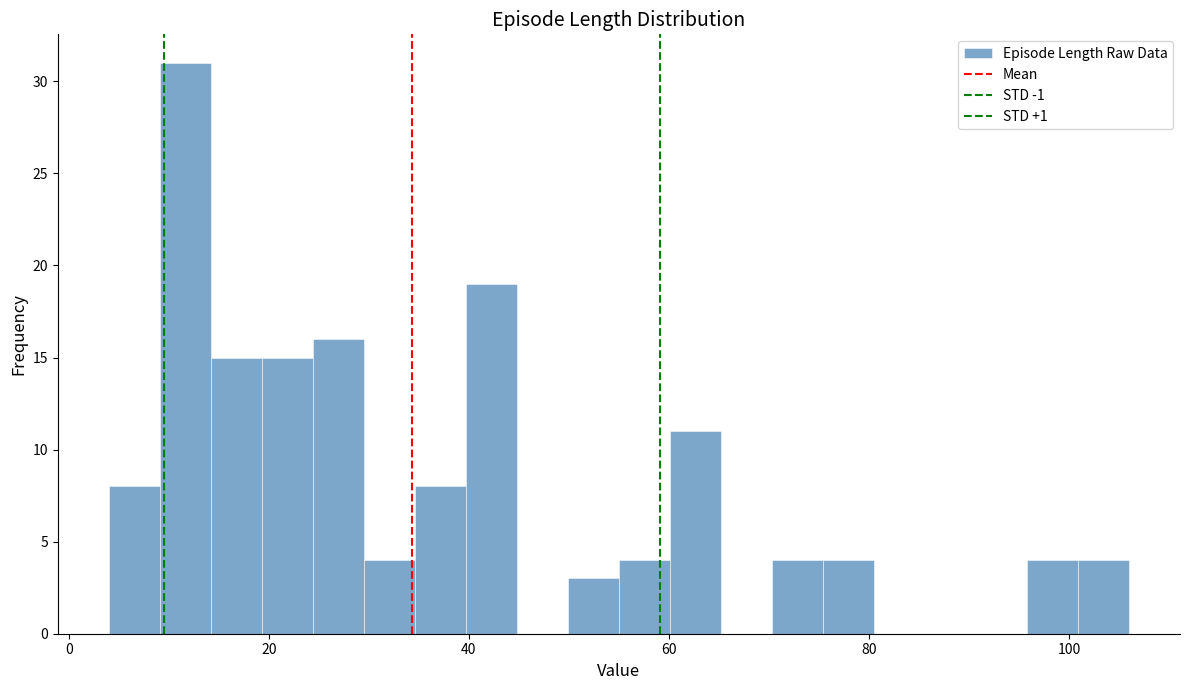

Around what value on the x-axis is the tallest bar? Give the approximate position of its centre, as read against the axis.

12